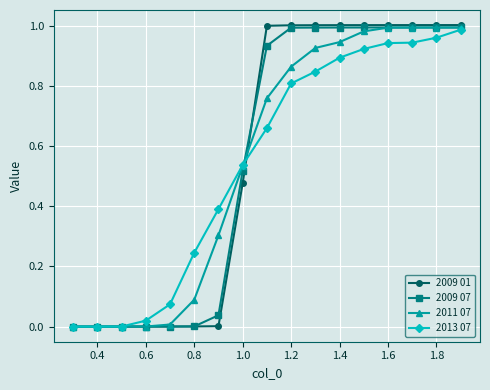

Which series has the widest spread of values?

2009 01